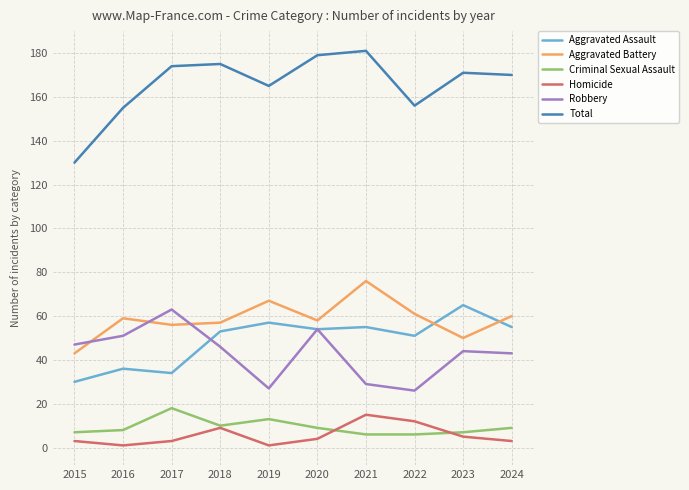

The value of Aggravated Battery at 2017 is 56. True or false?

True